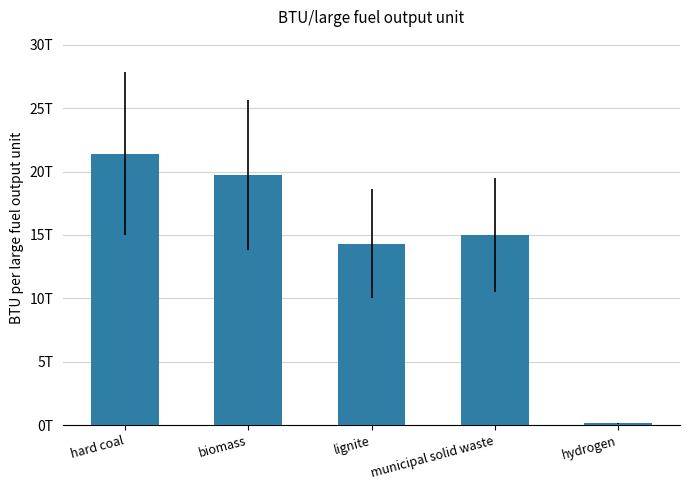

Between municipal solid waste and lignite, which is larger?

municipal solid waste